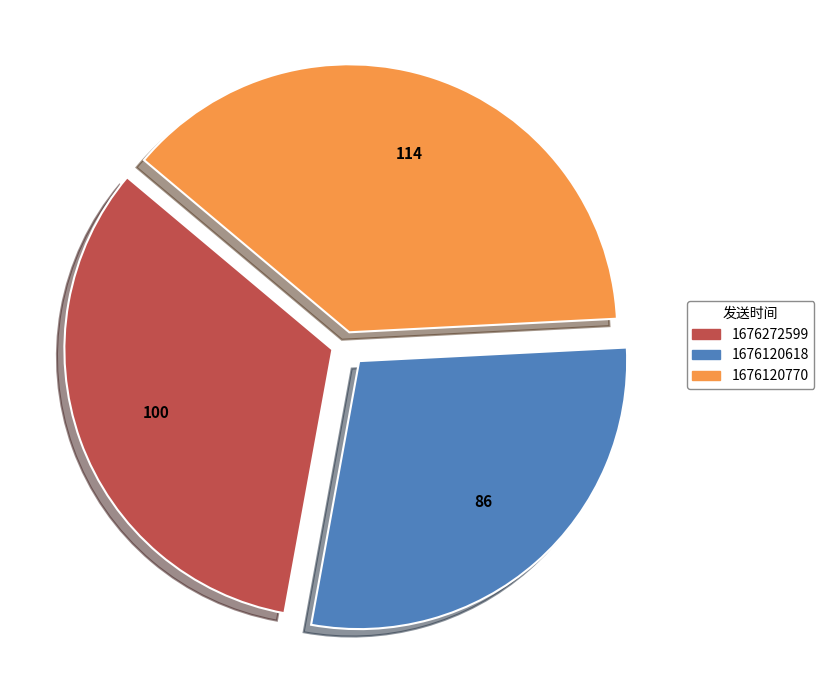

How many slices are in this pie chart?

3